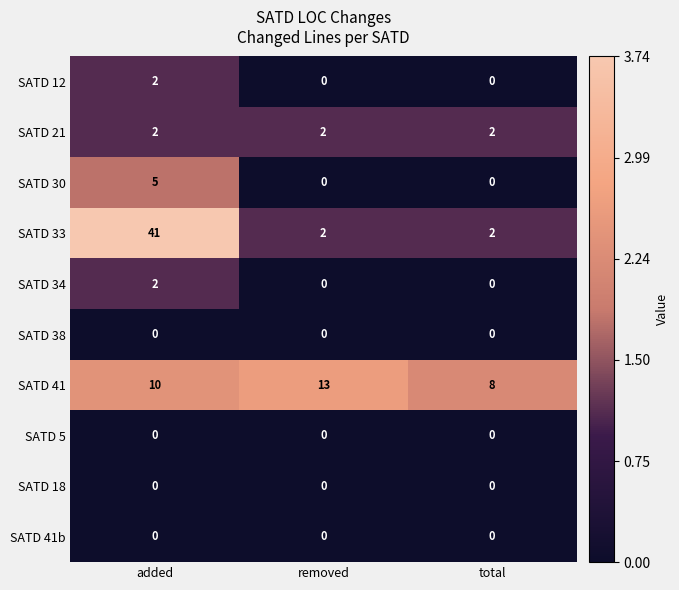

Which series has the widest spread of values?

SATD 33